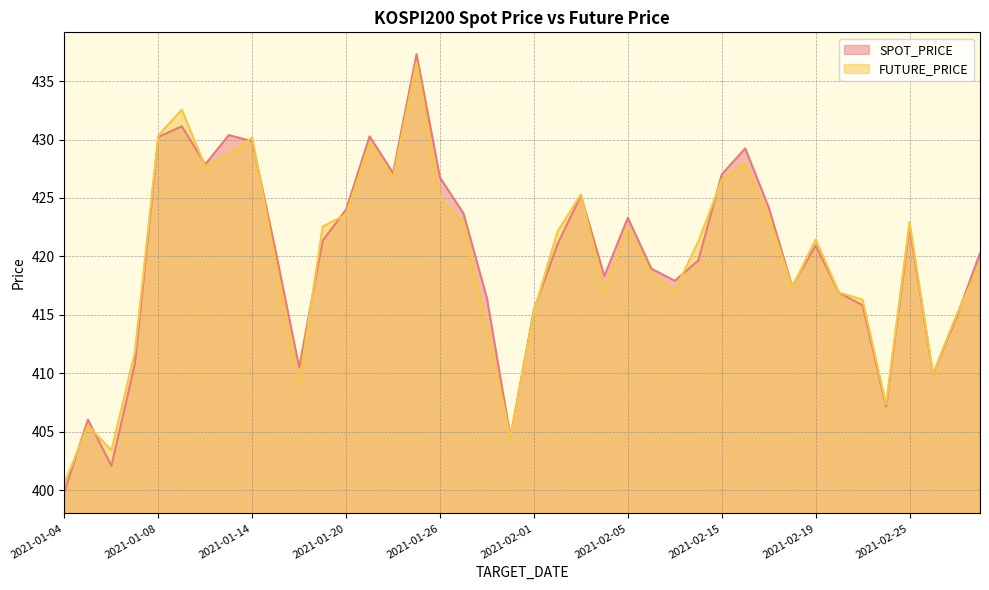

How many distinct data groups are displayed?

2